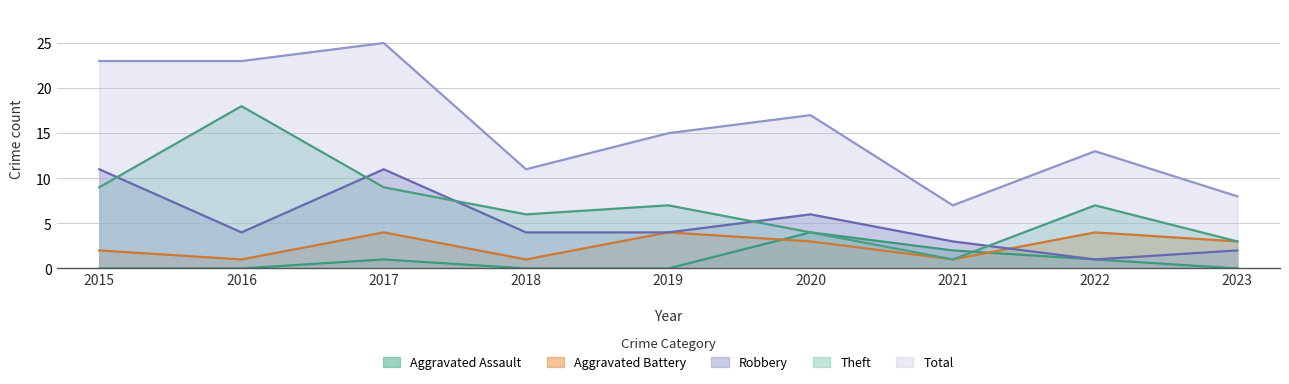

How many lines are shown in the chart?

5